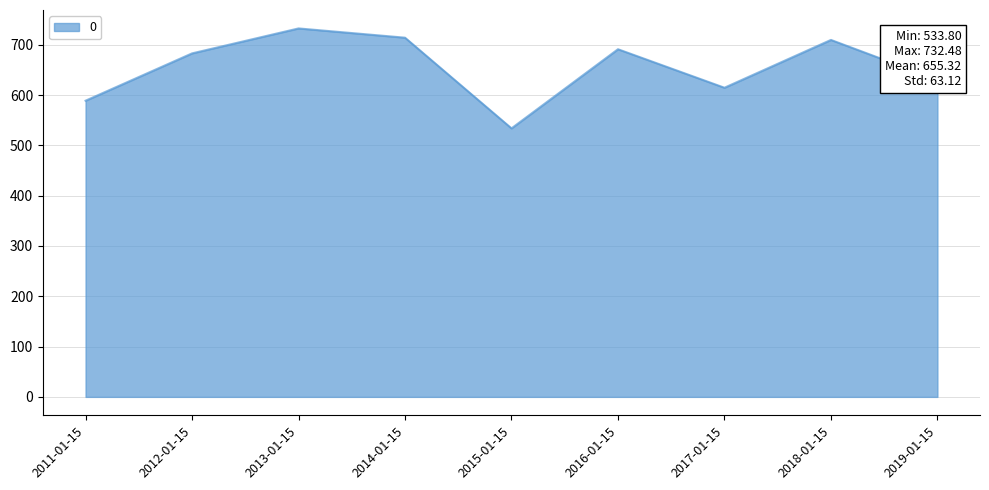

What value does the data have at 2018-01-15?

709.6